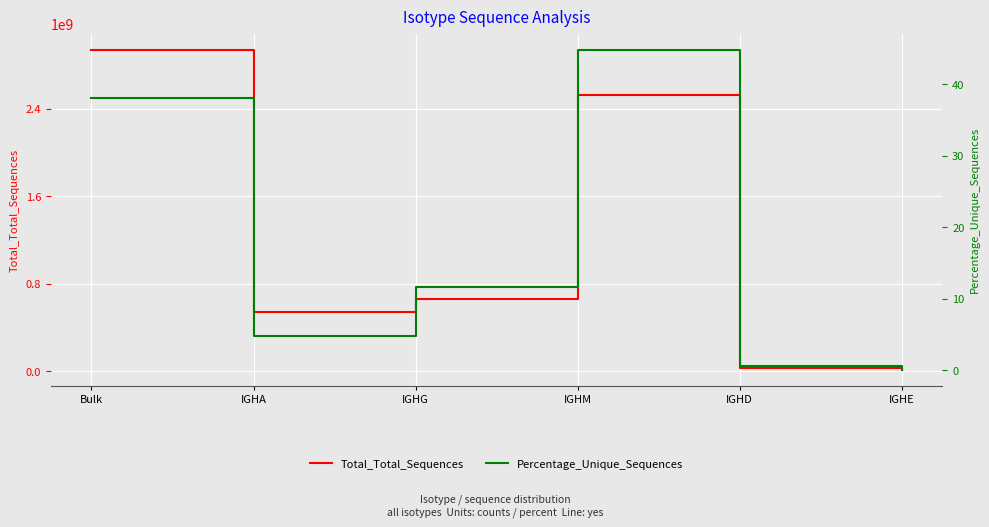

Reading left to right, what are all the values shown in this chart?

Total_Total_Sequences: 2939042324.0	536372697.0	656801378.0	2527719122.0	24291314.0	11671560.0
Percentage_Unique_Sequences: 38.1	4.8	11.6	44.9	0.6	0.1